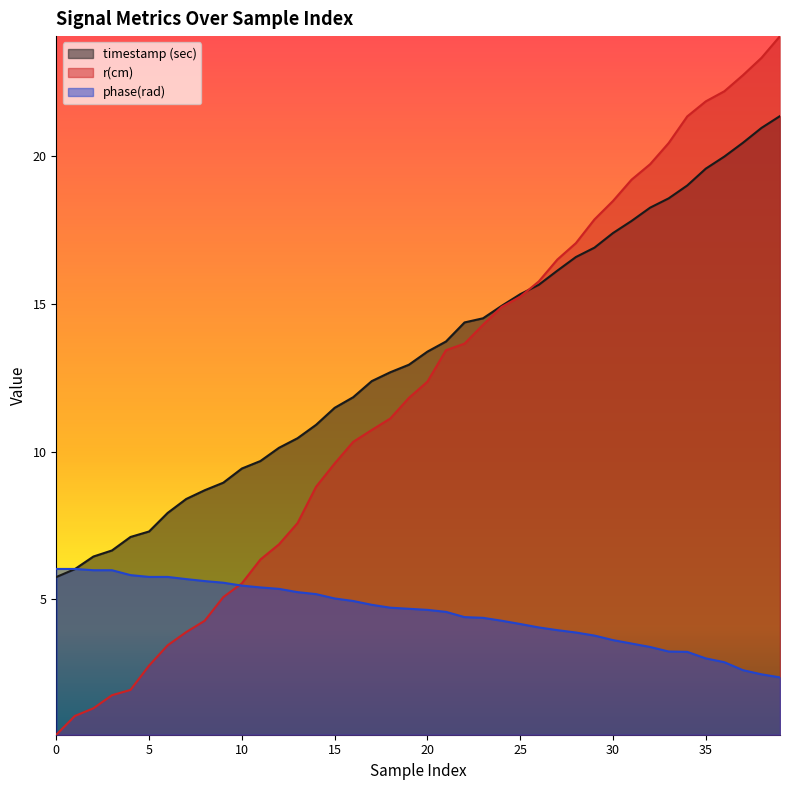

True or false: phase(rad) and r(cm) cross at least once.

True